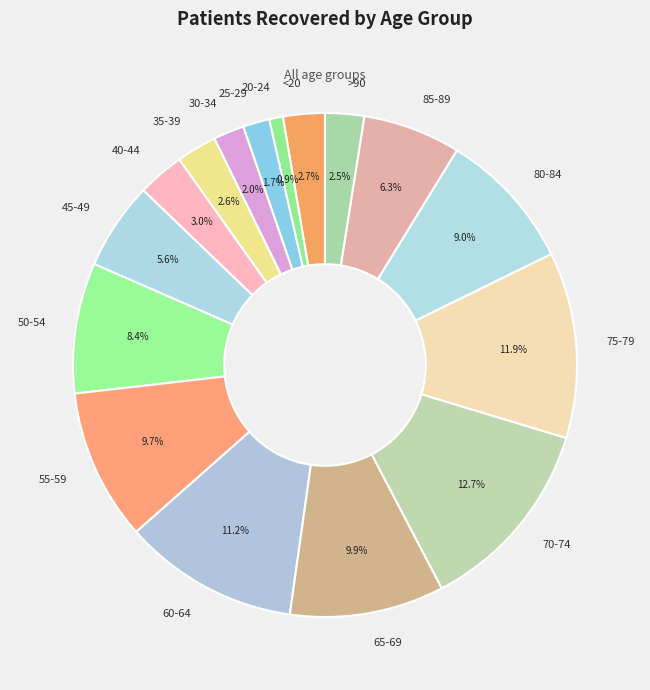

Which has a higher value, 45-49 or 35-39?

45-49